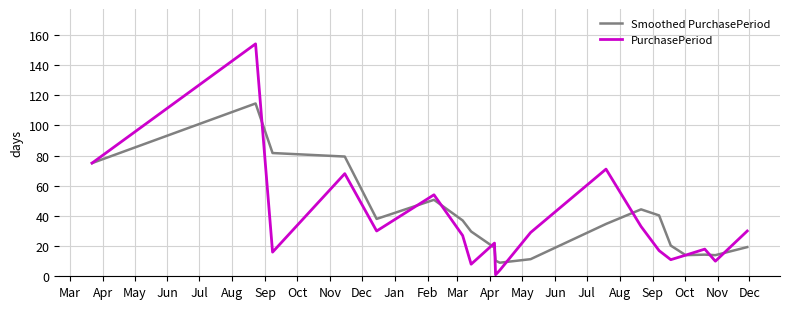

How many lines are shown in the chart?

2